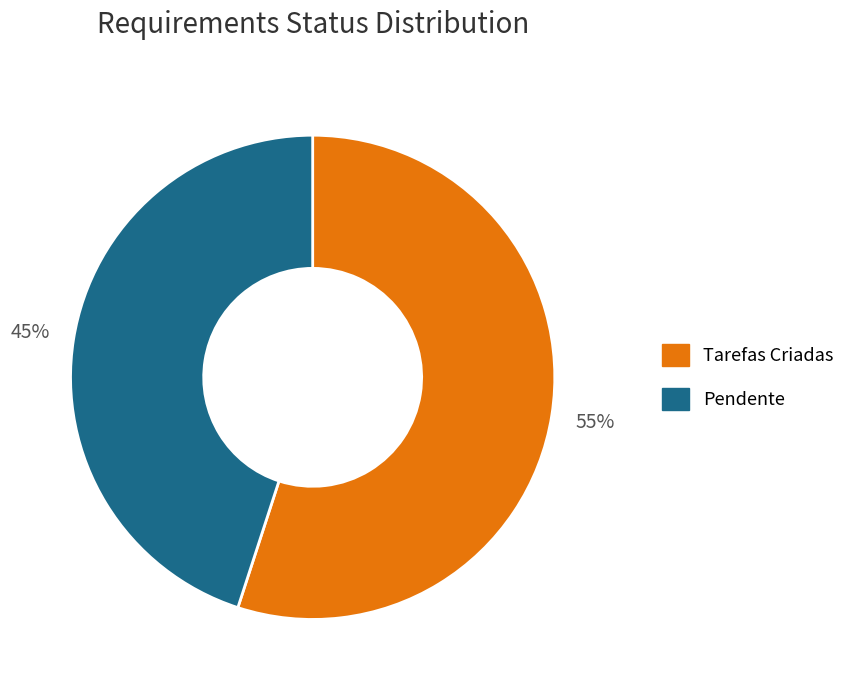

What is the largest slice in the pie chart?

Tarefas Criadas